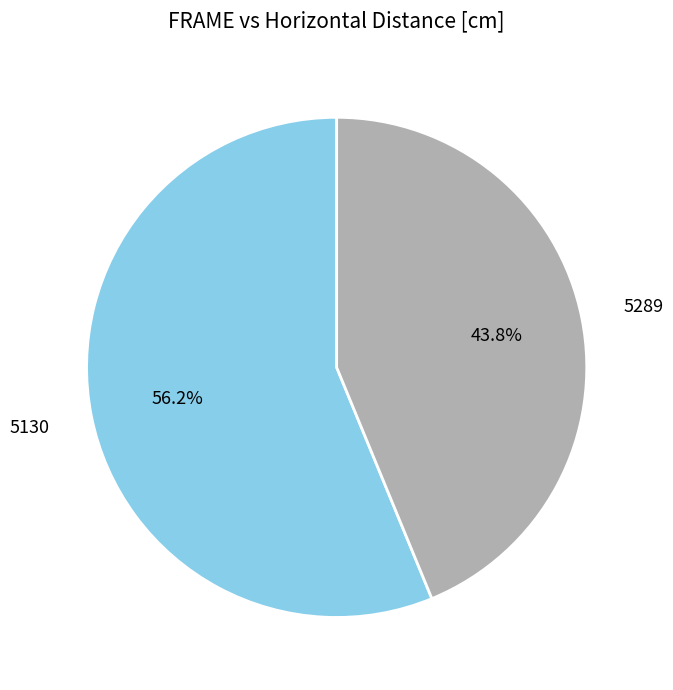

Which slice is the largest?

5130